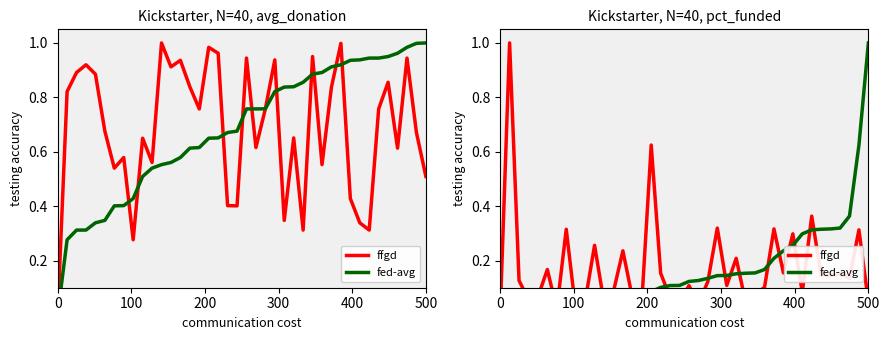

Reading left to right, extract all data points from this chart.

ffgd: 0.0	1.0	0.1	0.1	0.1	0.2	0.0	0.3	0.0	0.0	0.3	0.0	0.1	0.2	0.1	0.0	0.6	0.2	0.1	0.0	0.1	0.0	0.1	0.3	0.1	0.2	0.0	0.1	0.1	0.3	0.2	0.3	0.1	0.4	0.1	0.1	0.2	0.1	0.3	0.0
fed-avg: 0.0	0.0	0.0	0.0	0.0	0.0	0.0	0.0	0.0	0.0	0.1	0.1	0.1	0.1	0.1	0.1	0.1	0.1	0.1	0.1	0.1	0.1	0.1	0.1	0.1	0.2	0.2	0.2	0.2	0.2	0.2	0.3	0.3	0.3	0.3	0.3	0.3	0.4	0.6	1.0